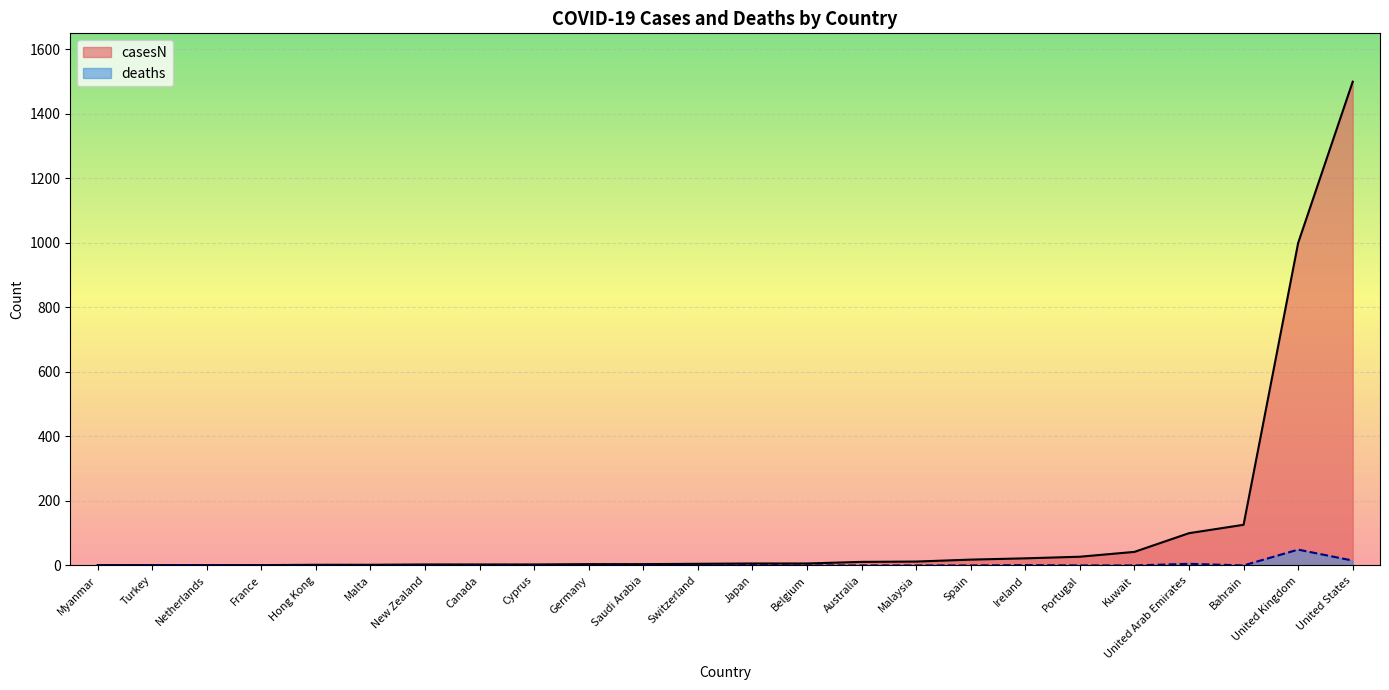

How many values in deaths are above zero?

7